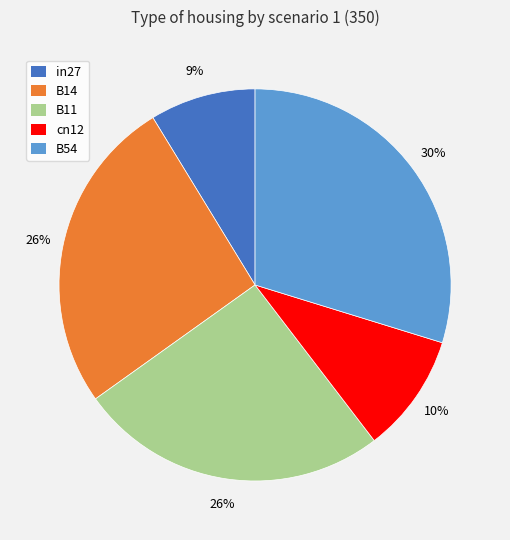

Which slice is the largest?

B54